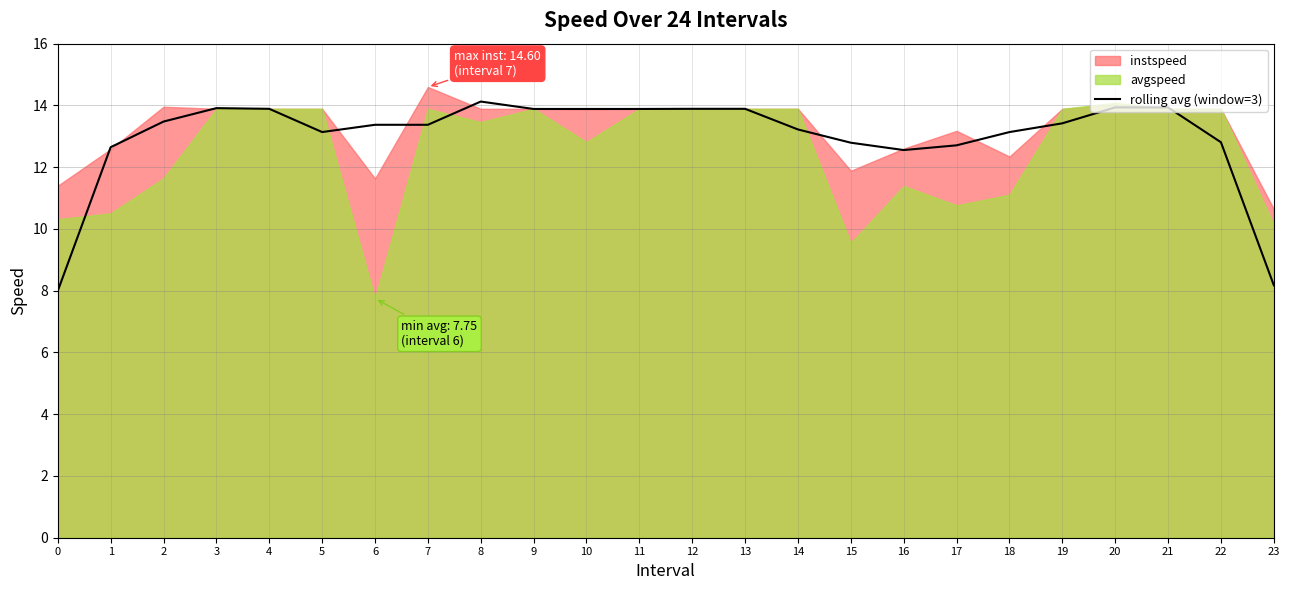

Does the chart have visible grid lines?

Yes